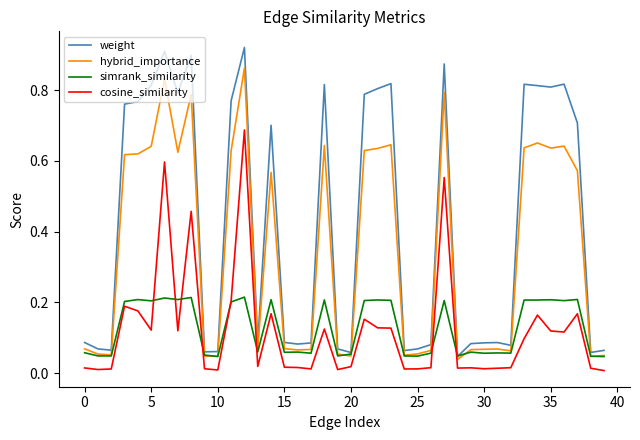

Which series has the largest total across all categories?

weight